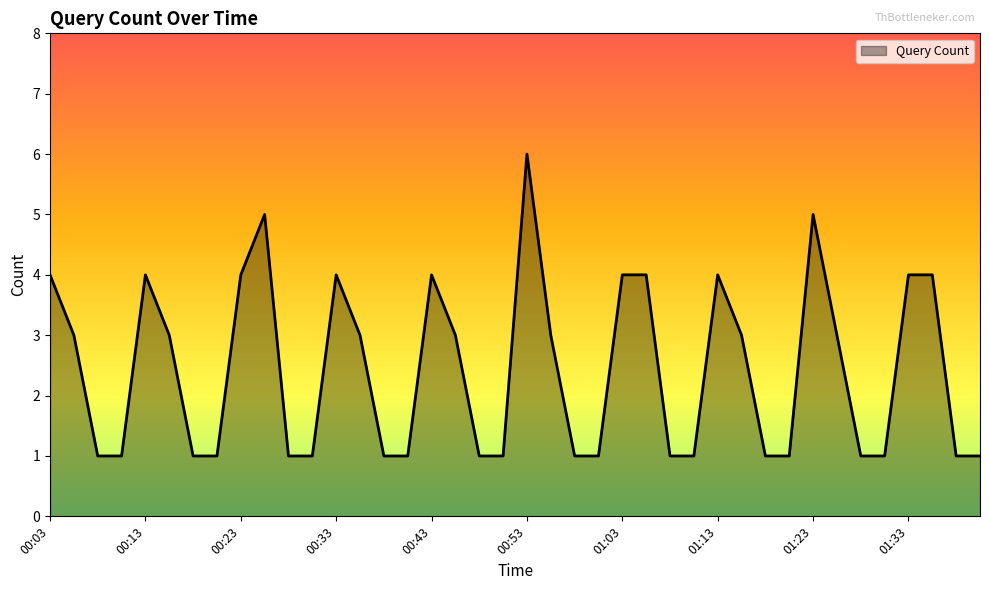

What is the average value?

2